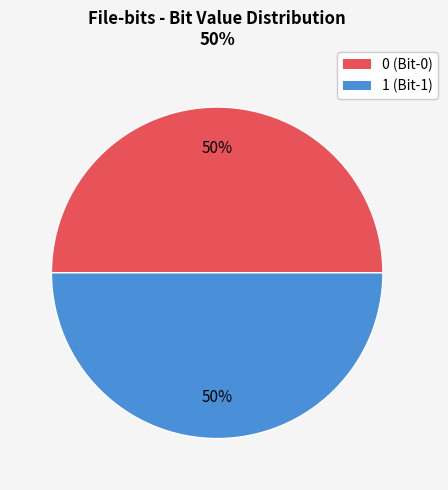

Is the sum of 0 (Bit-0) and 1 (Bit-1) greater than half?

Yes